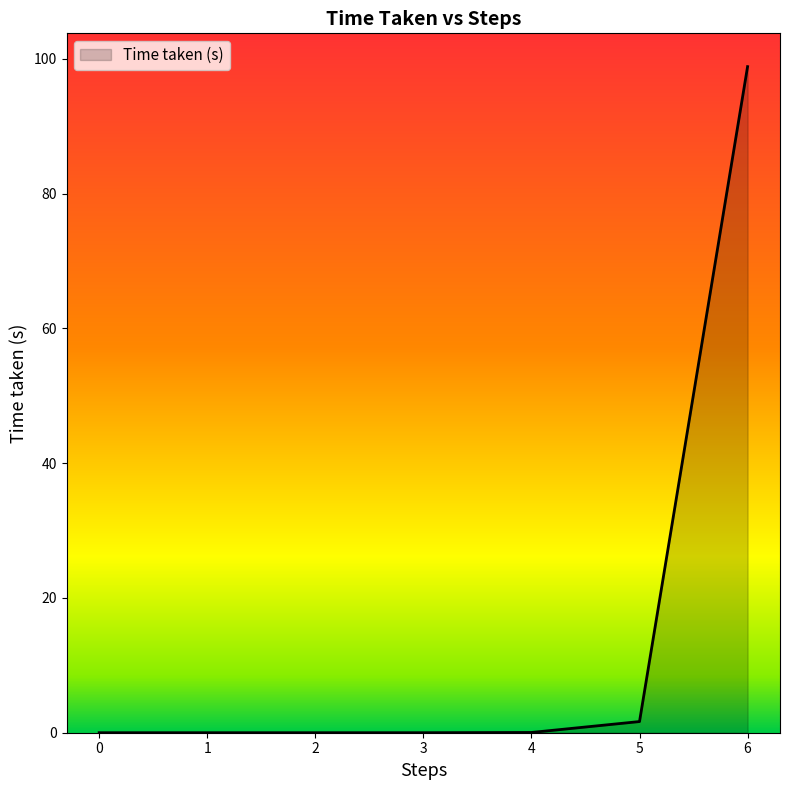

Is it true that the value at 0 is 0.0?

True